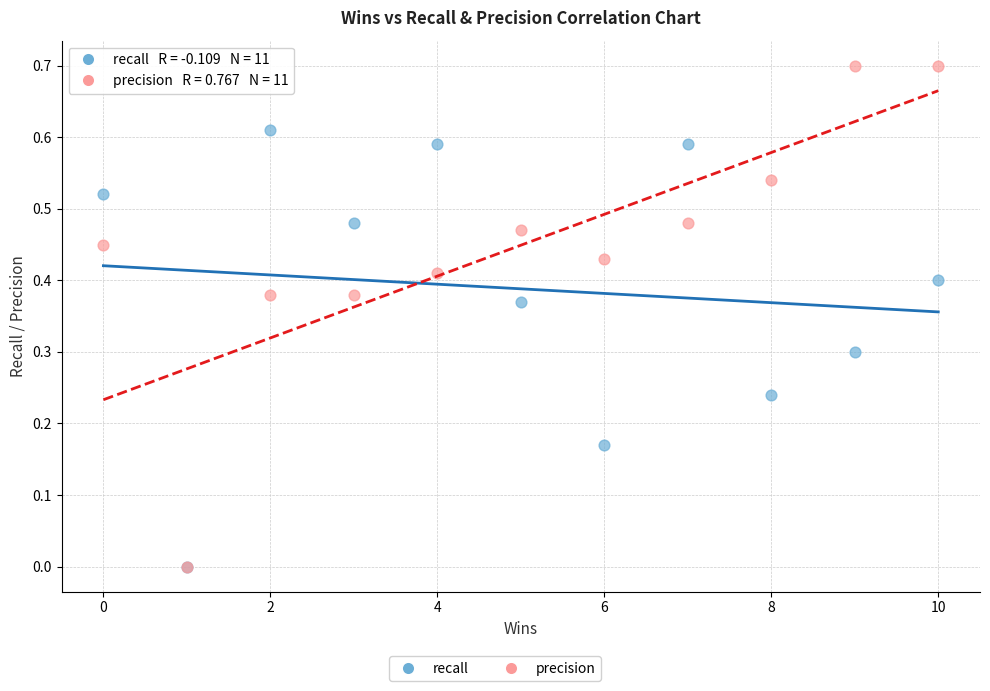

Which series reaches the maximum Y coordinate?

precision